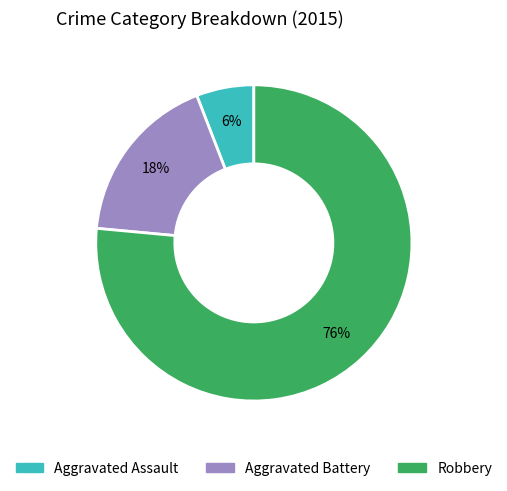

Rank the categories by value from lowest to highest.

Aggravated Assault, Aggravated Battery, Robbery